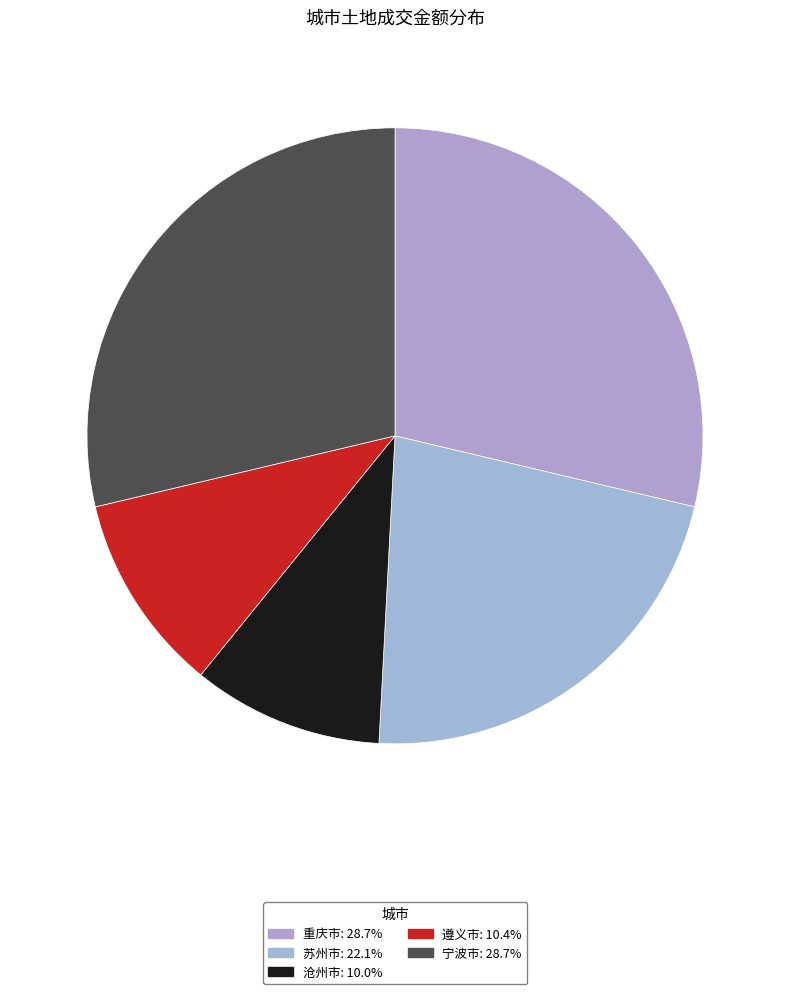

What percentage is the 苏州市 slice, to the nearest percent?

22%